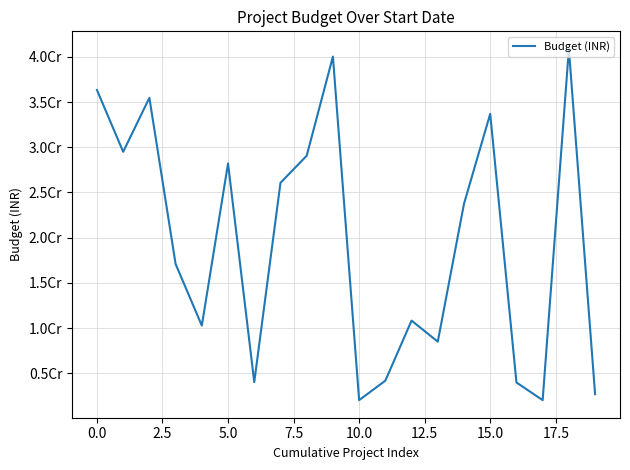

Does the chart have visible grid lines?

Yes